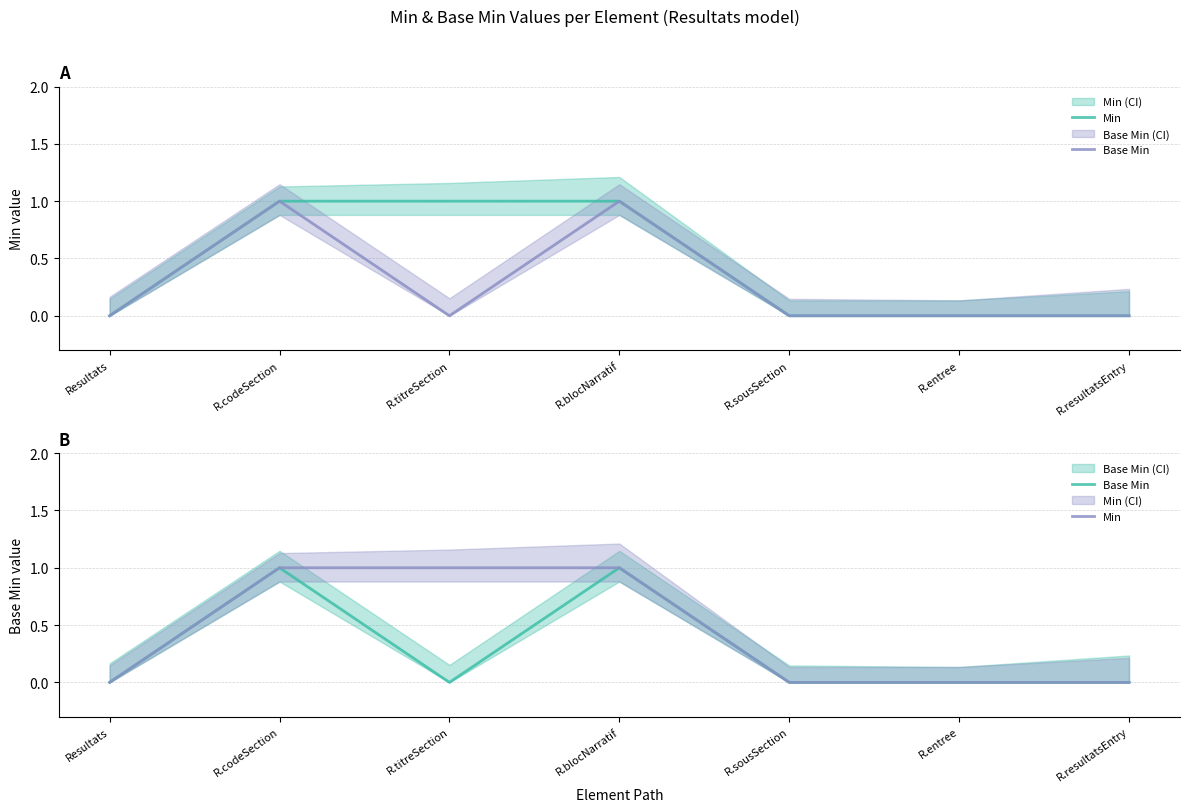

What position from the left is R.blocNarratif?

4